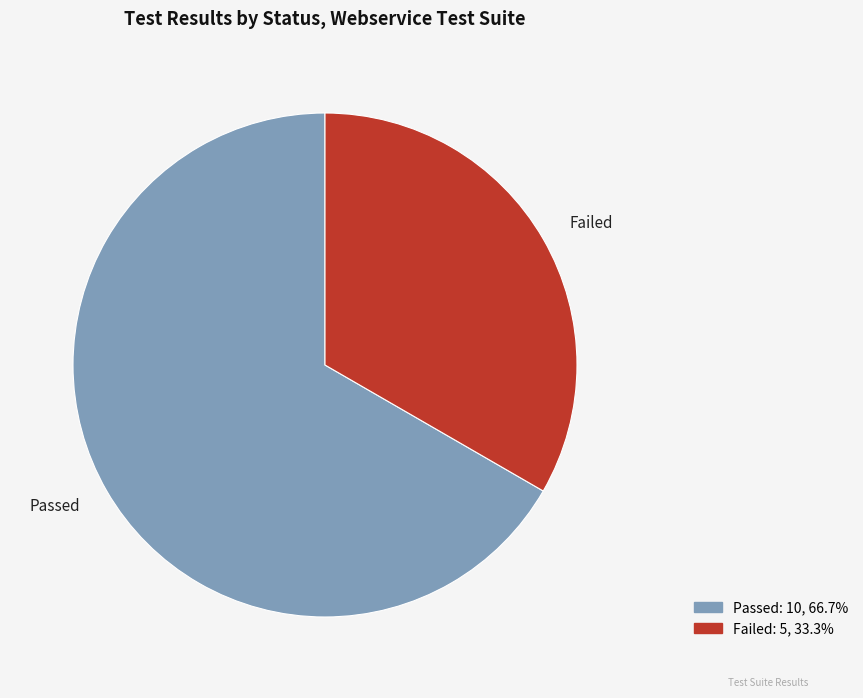

Which slice represents more than half of the pie?

Passed